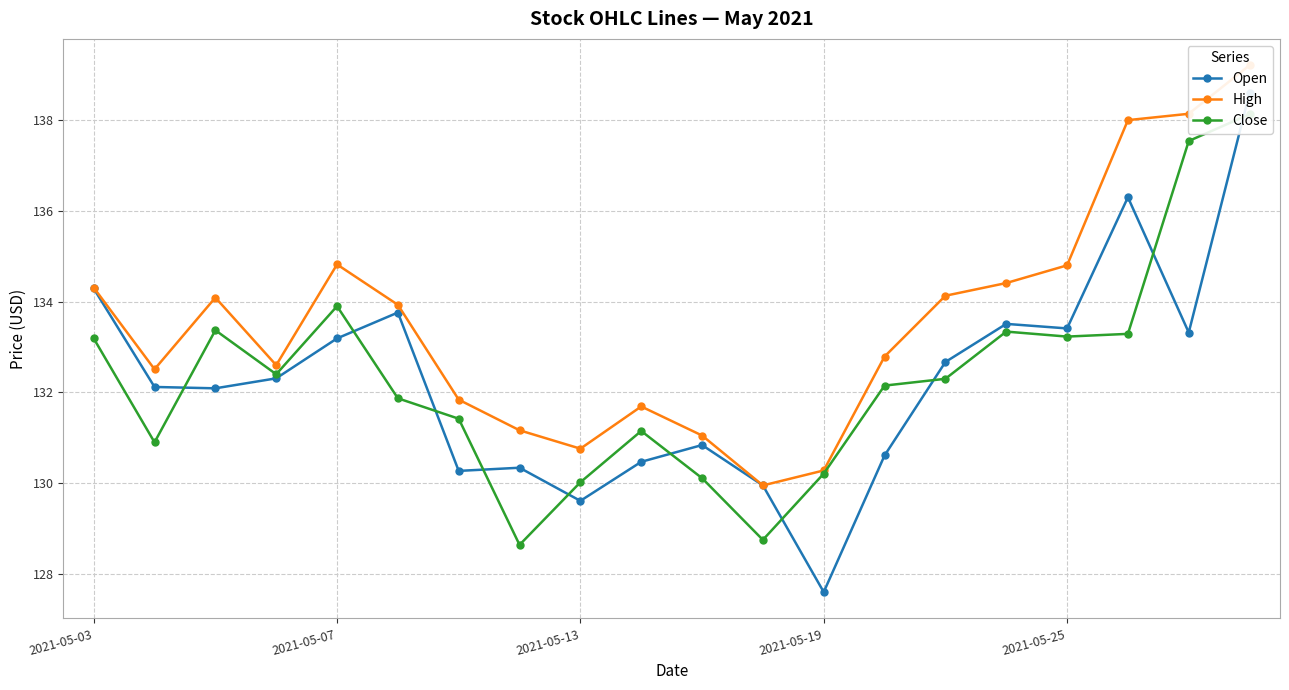

True or false: High has more than 0 points higher than both neighbors.

True